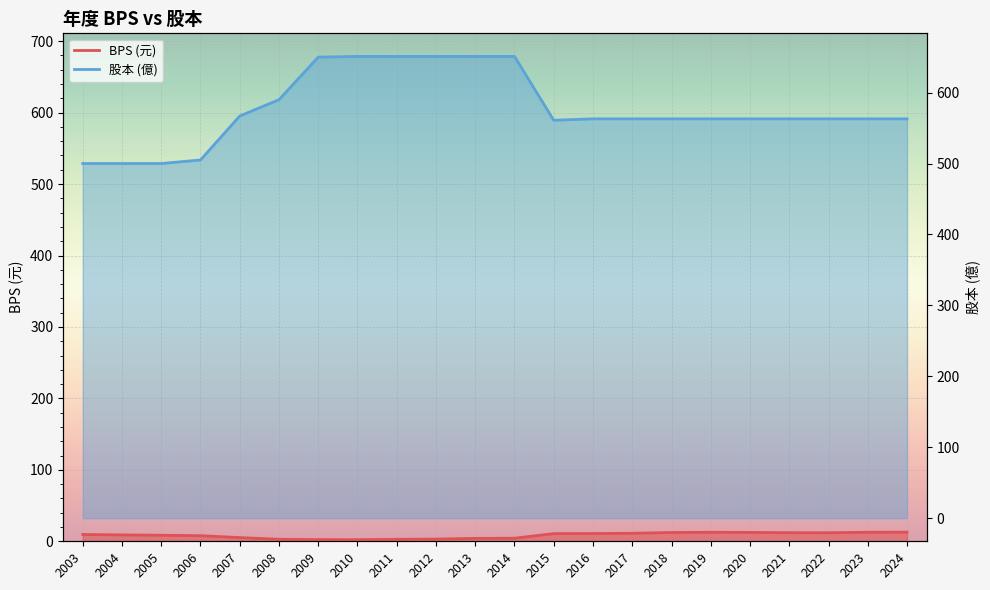

At which label does 股本(億) first exceed 563?

2007